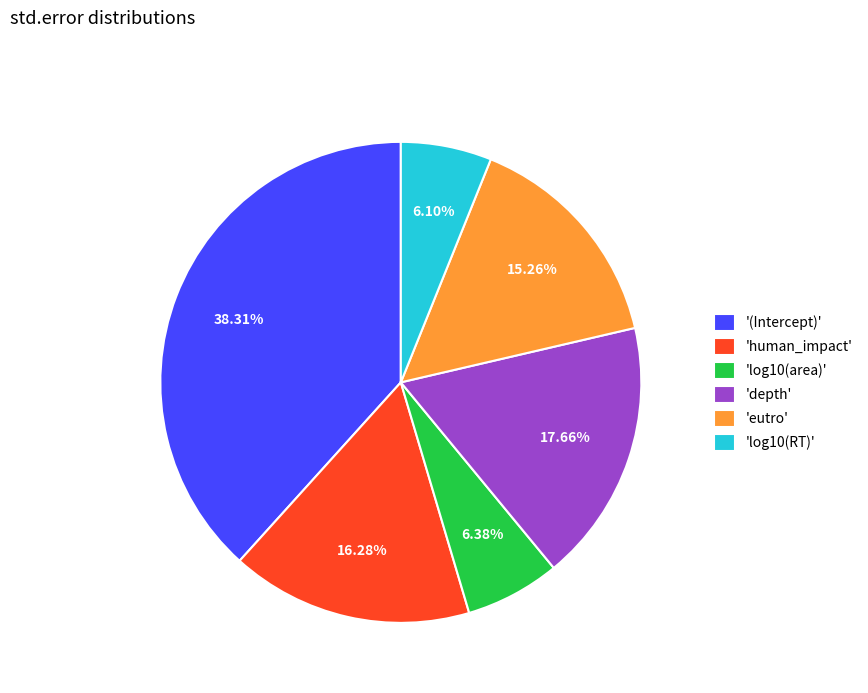

Combined, do 'depth' and 'log10(RT)' account for over 50%?

No